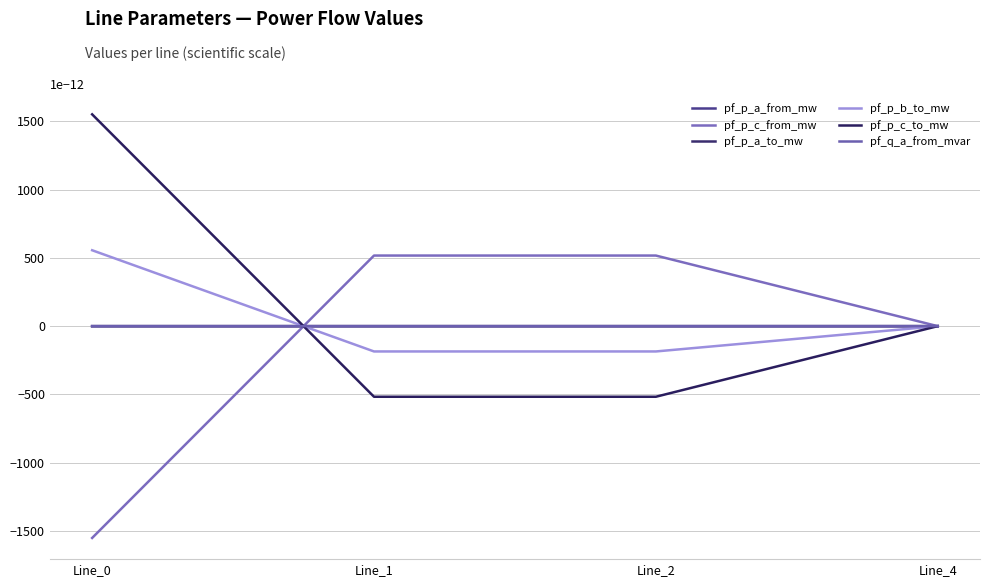

Does the chart have visible grid lines?

Yes